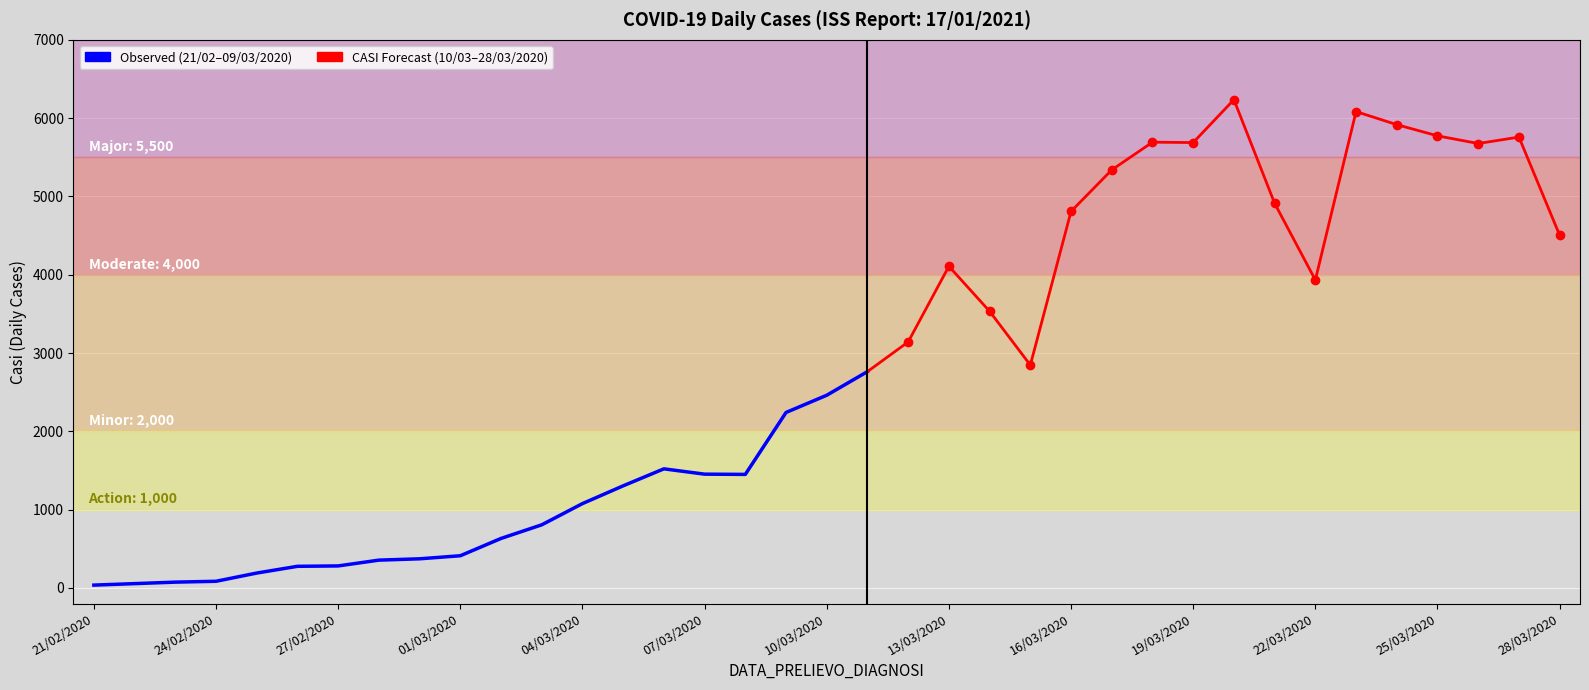

What is the maximum value shown in the chart?

6236